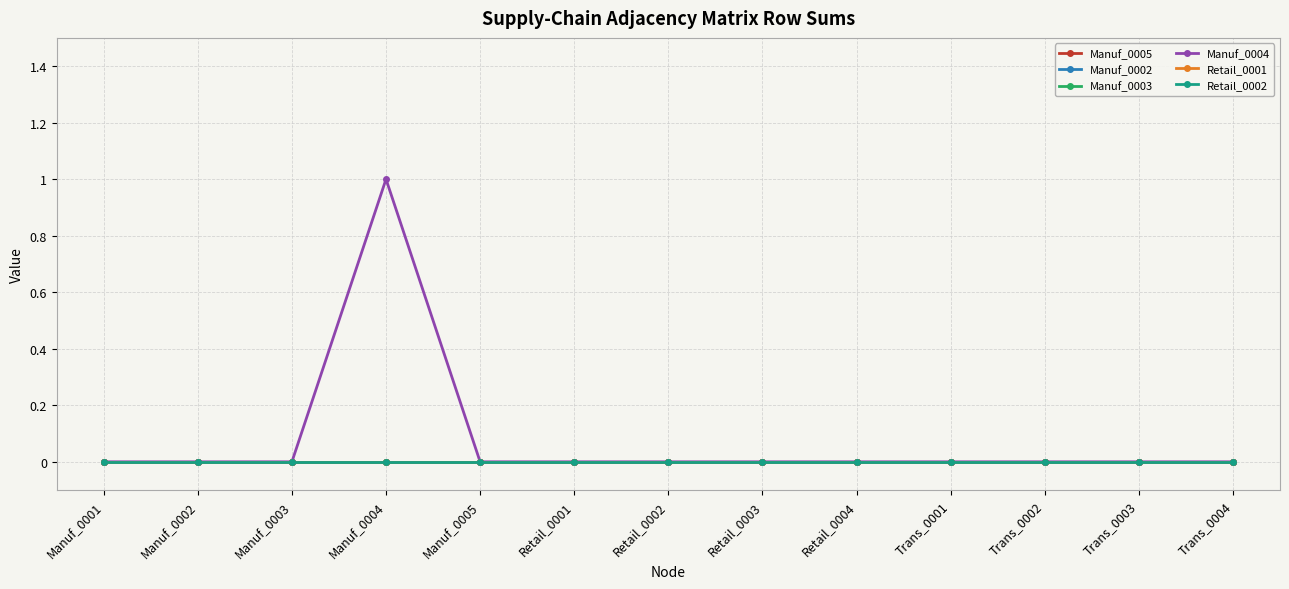

Which label corresponds to the largest value in the chart?

Manuf_0004